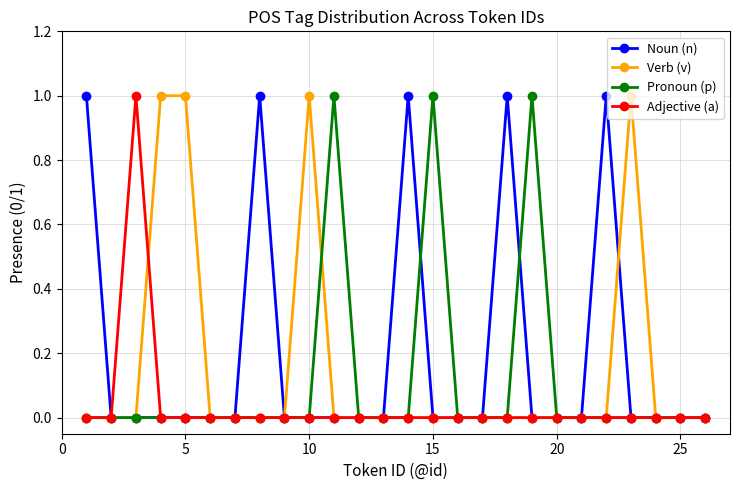

List the series in order of their overall mean, lowest first.

Adjective (a), Pronoun (p), Verb (v), Noun (n)